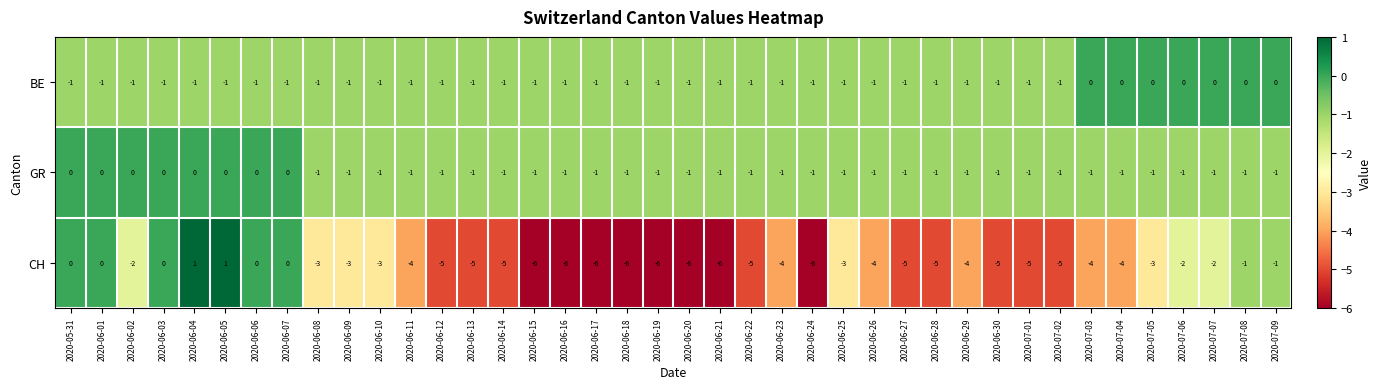

Count the CH values in the range -5 to -2.

23